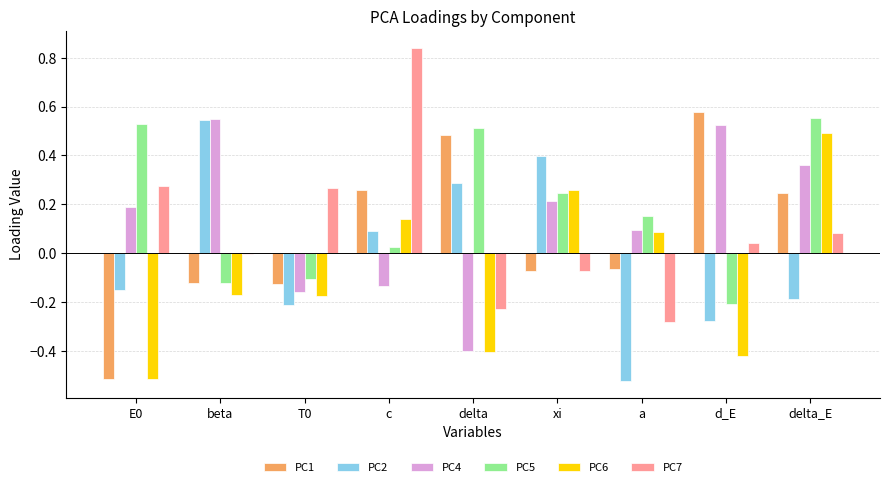

Where is PC7 nearest to the value 0?

beta